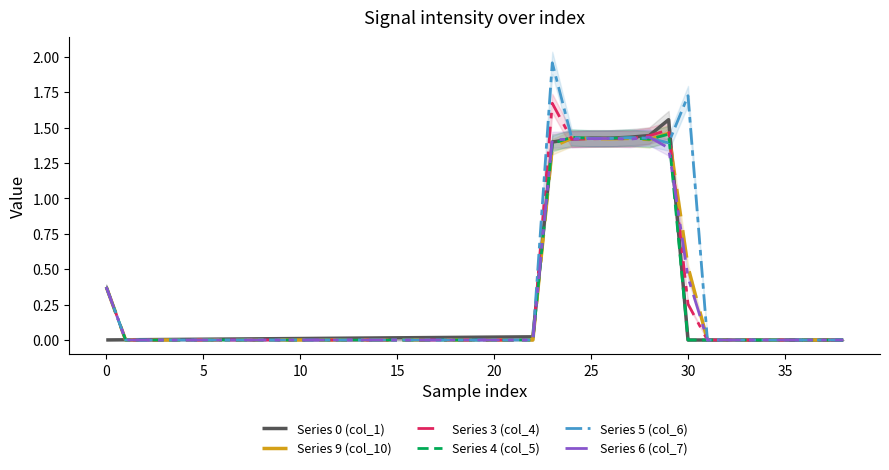

What are all the series names shown in the legend?

Series 0 (col_1), Series 9 (col_10), Series 3 (col_4), Series 4 (col_5), Series 5 (col_6), Series 6 (col_7)